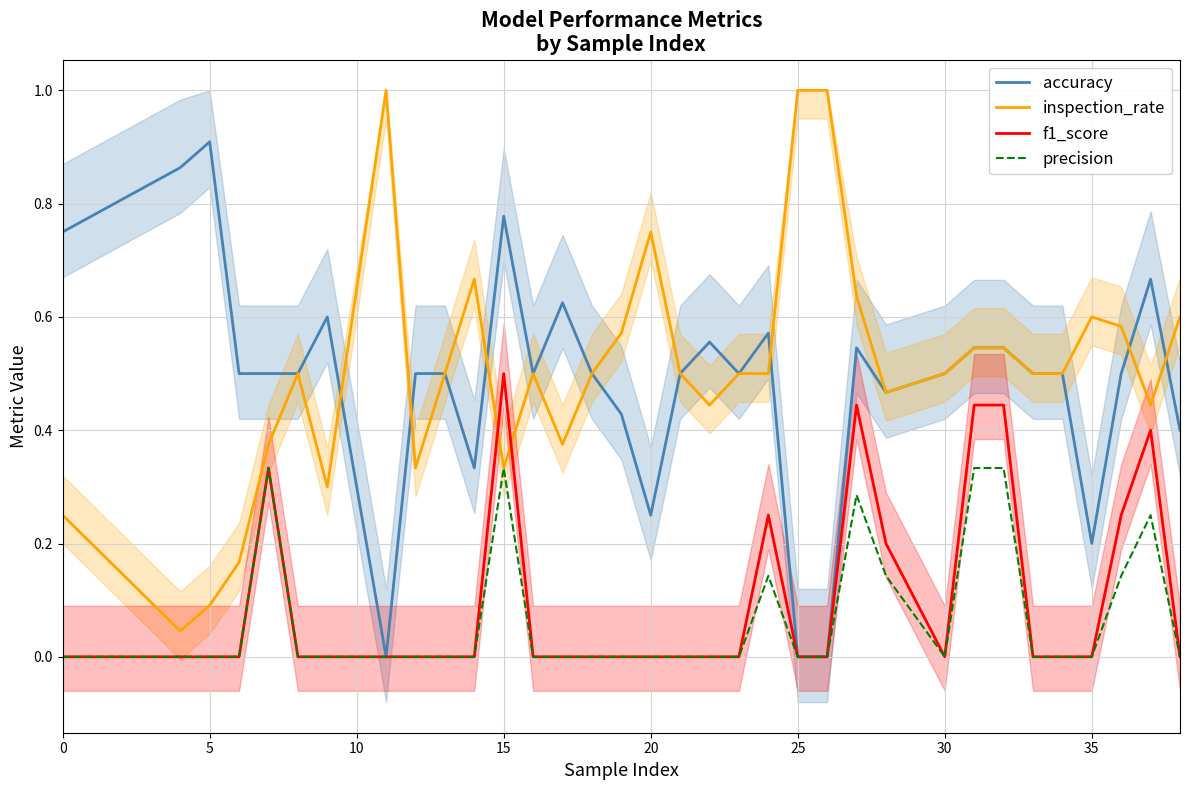

What is the spread (max minus min) of values at 10?

0.9